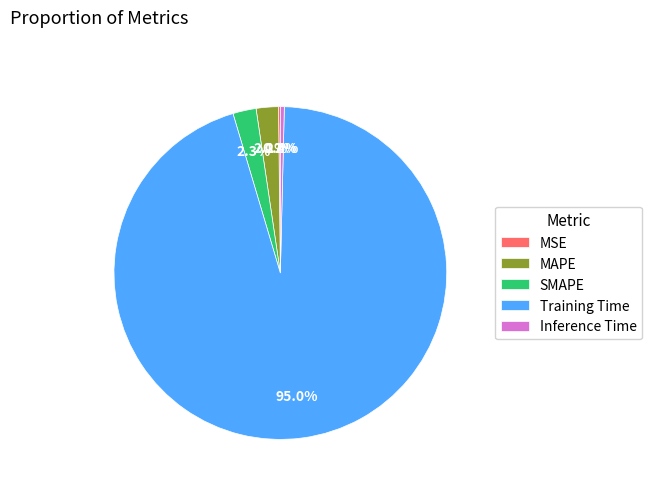

Which category has the biggest portion of the pie?

Training Time